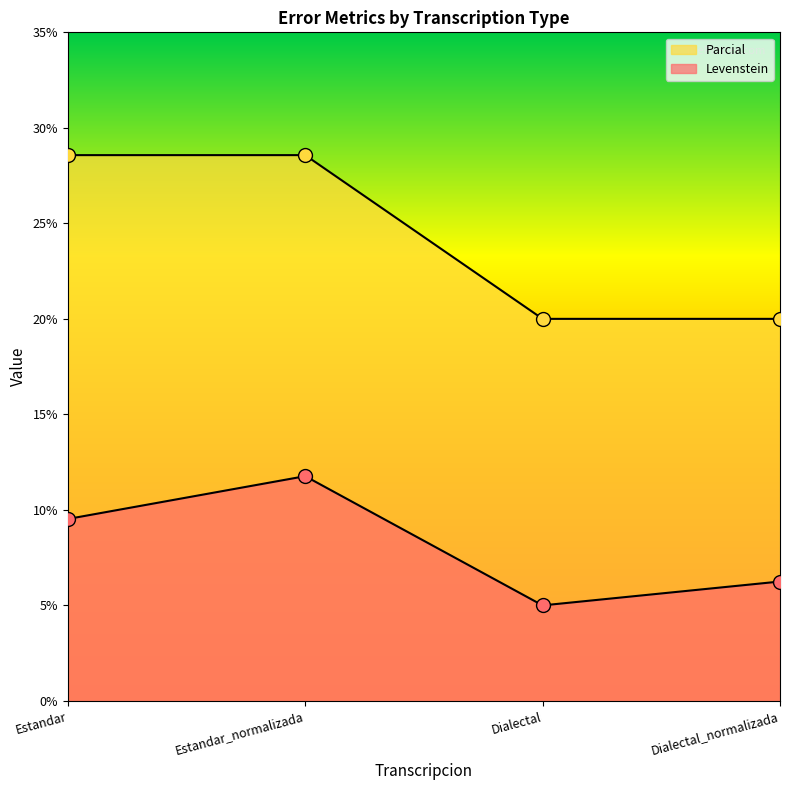

Which label corresponds to the smallest value in the chart?

Dialectal